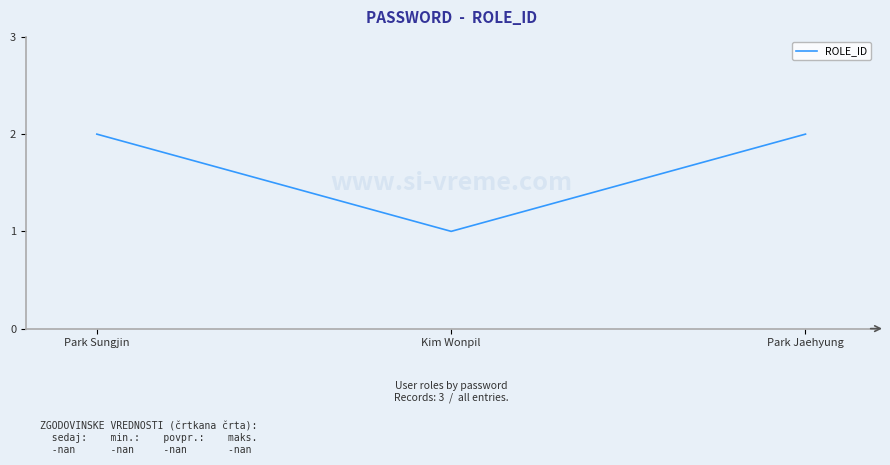

Reading right to left, transcribe all the data shown in this chart.

Park Jaehyung=2	Kim Wonpil=1	Park Sungjin=2